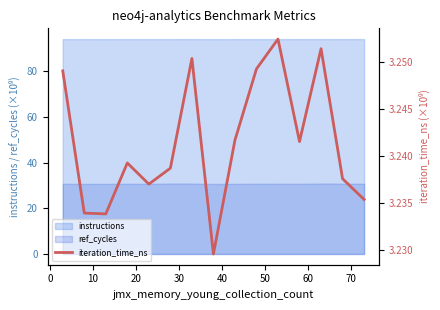

Reading right to left, list all the values displayed in this chart.

3.2	3.2	3.3	3.2	3.3	3.2	3.2	3.2	3.3	3.2	3.2	3.2	3.2	3.2	3.2